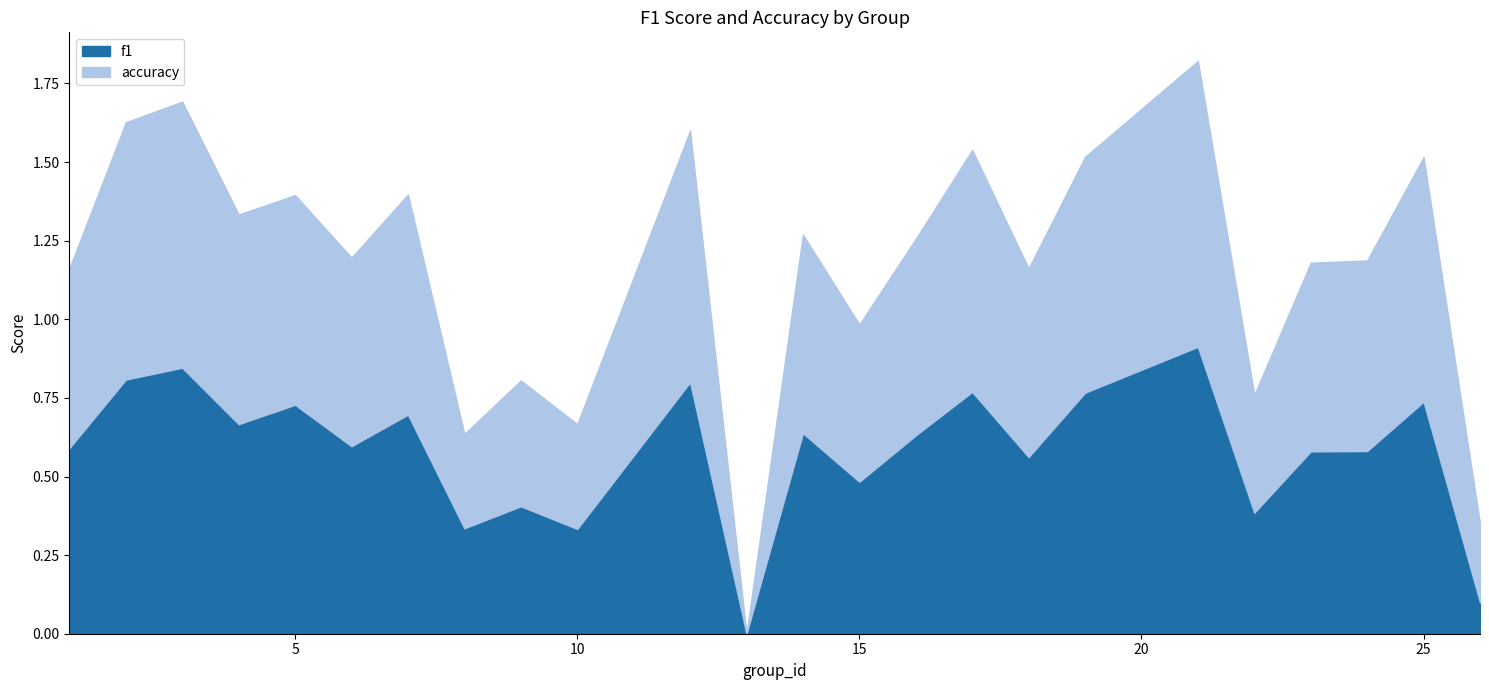

Is the value of accuracy at 7 greater than the value of f1 at 25?

No